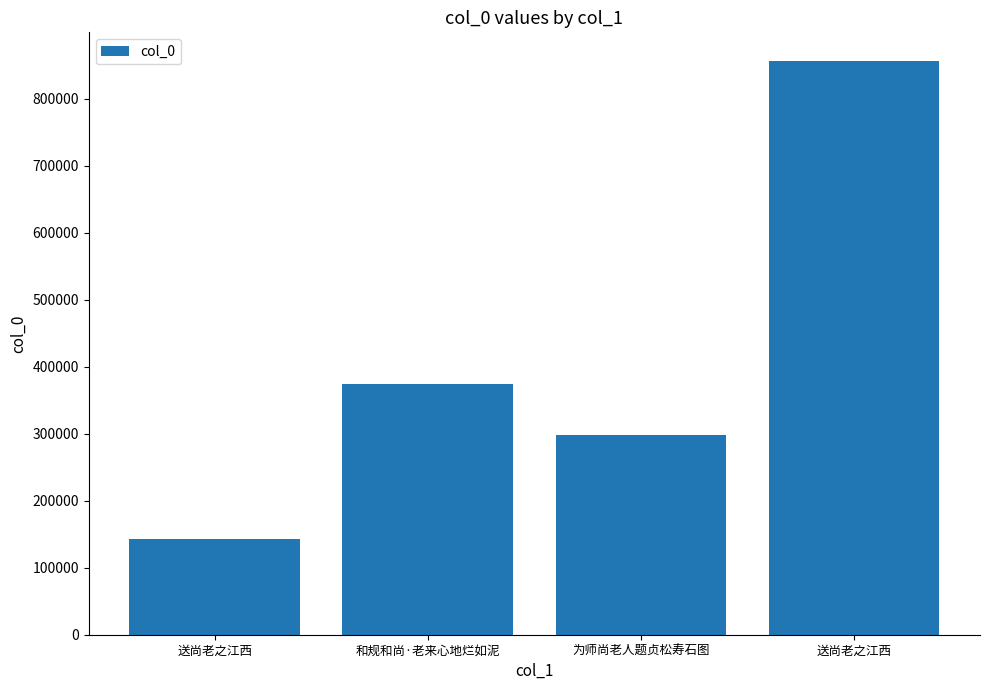

The chart shows a value of 557734 at 和规和尚·老来心地烂如泥. True or false?

False